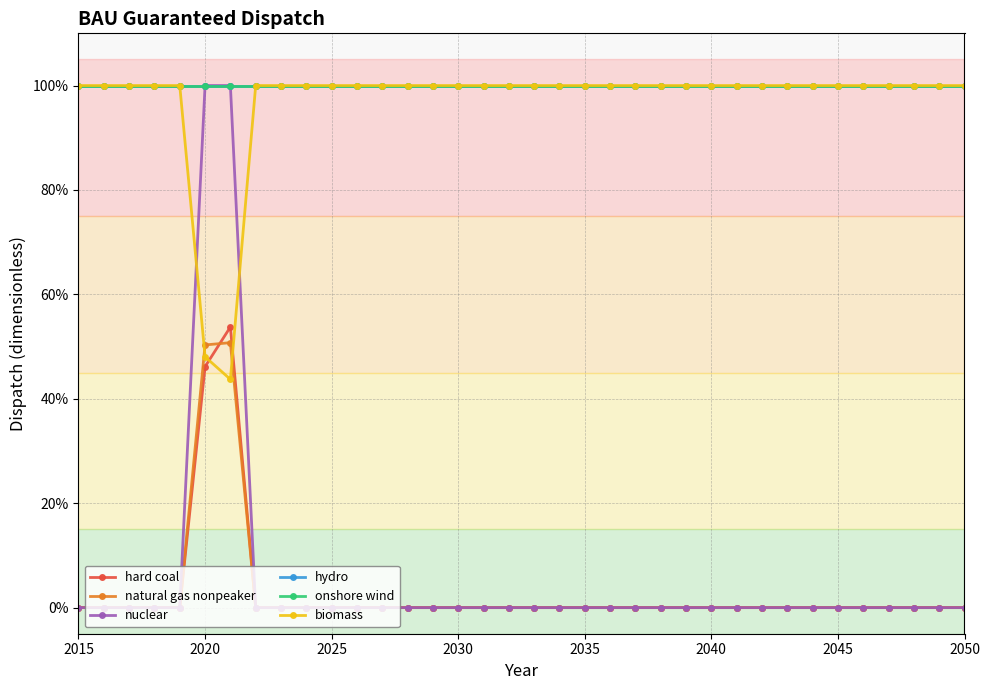

Does the chart have visible grid lines?

Yes